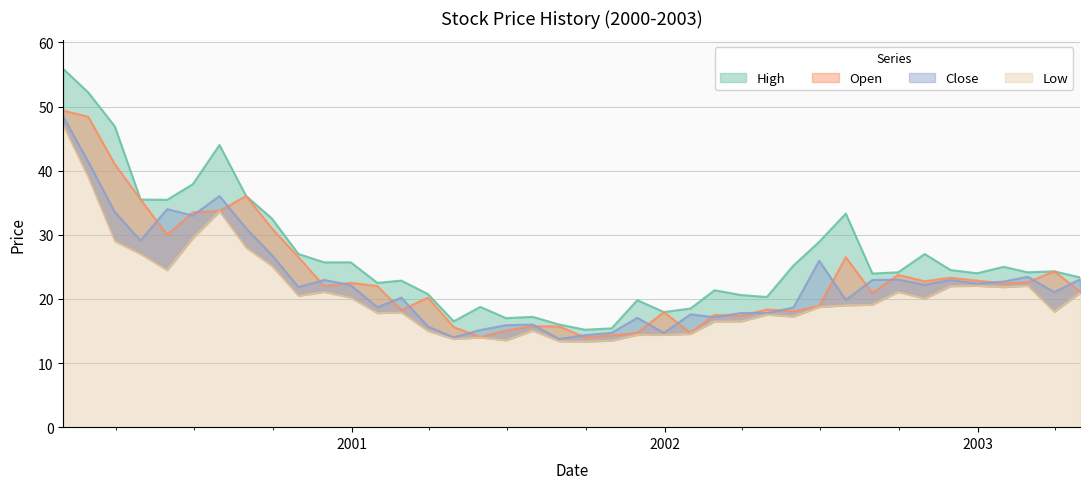

What is the difference between the maximum and minimum values in the Open series?

35.4